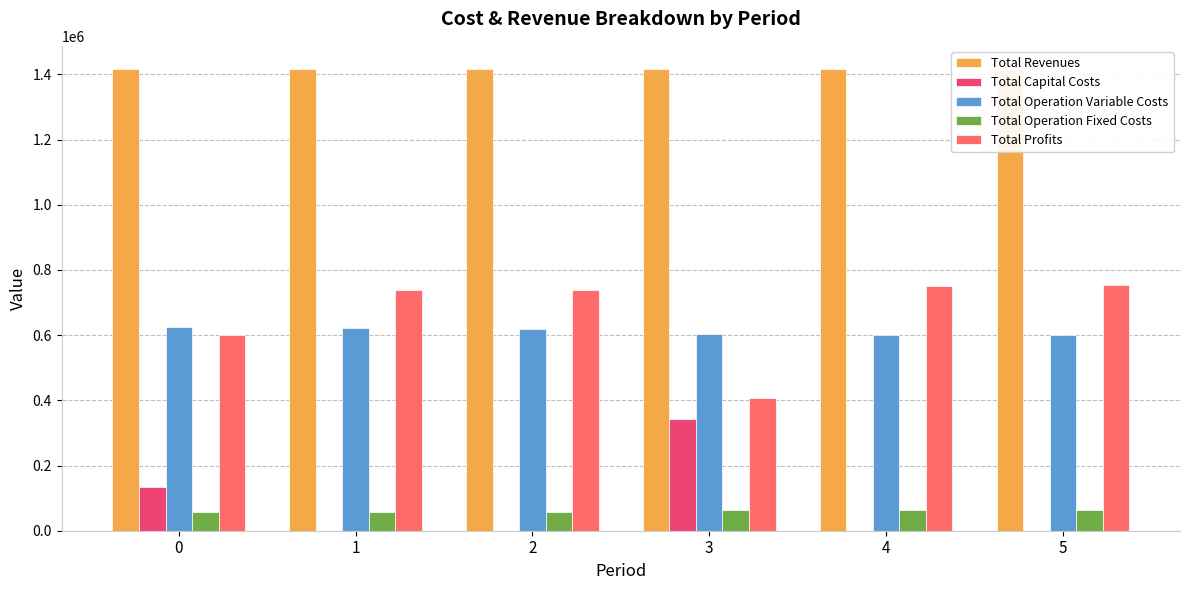

What is the total value across all series at 0?

2833512.4